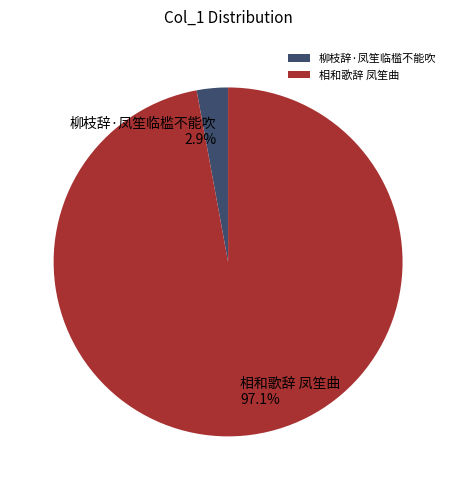

Which has a higher value, 柳枝辞·凤笙临槛不能吹 or 相和歌辞 凤笙曲?

相和歌辞 凤笙曲